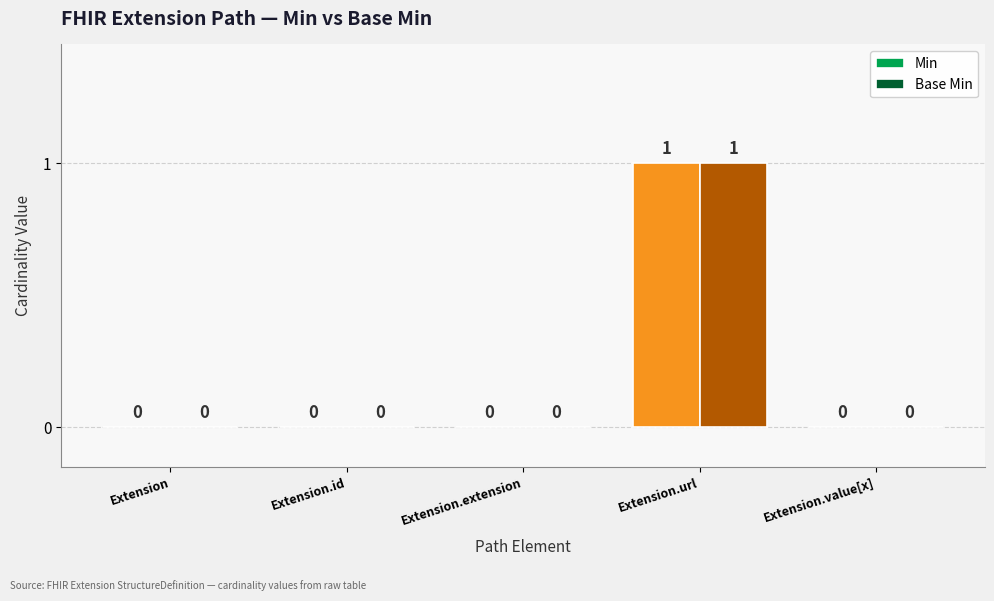

Is the value of Base Min at Extension.url greater than the value of Min at Extension.value[x]?

Yes